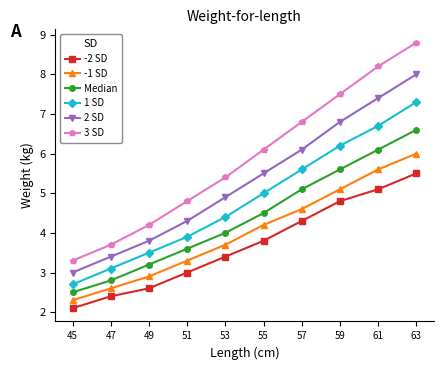

True or false: 1 SD has more than 2 points higher than both neighbors.

False